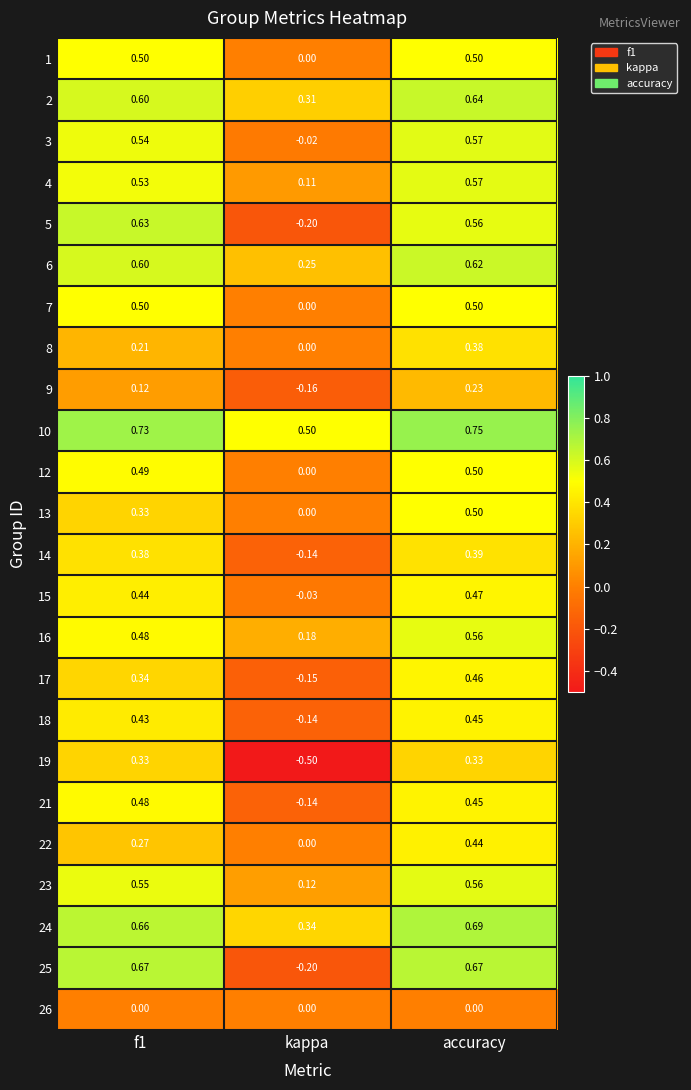

Which category has the highest value across all series?

accuracy